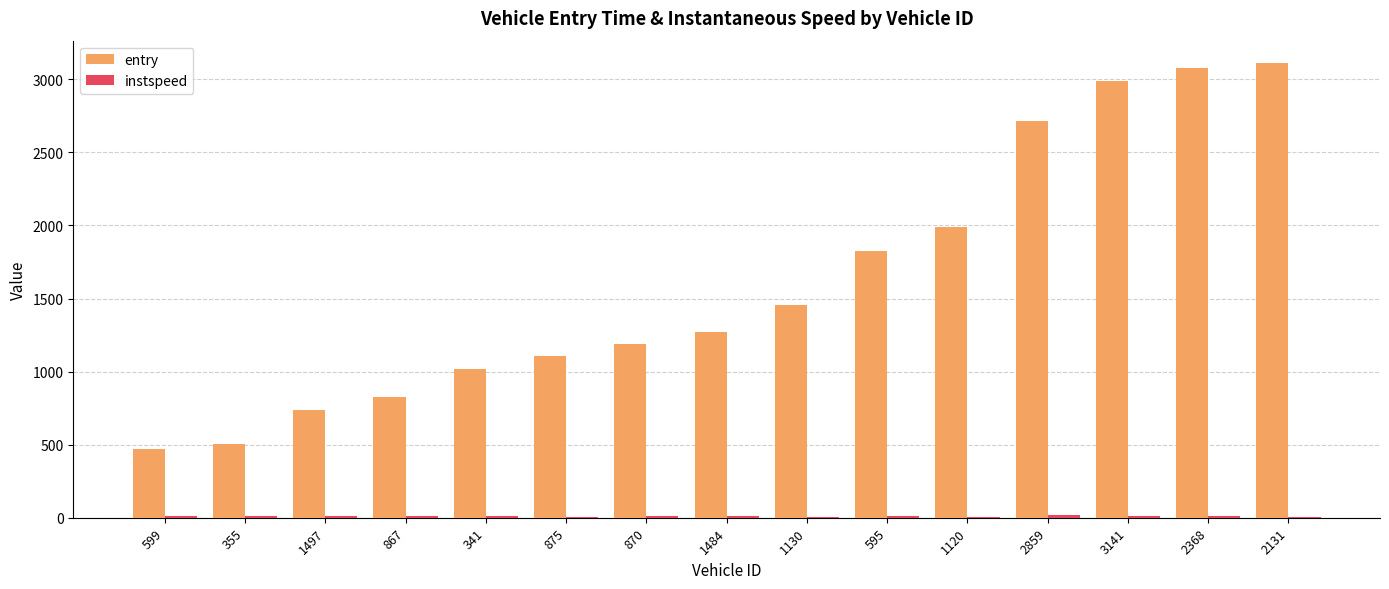

What is the sum of all entry values?

24282.7